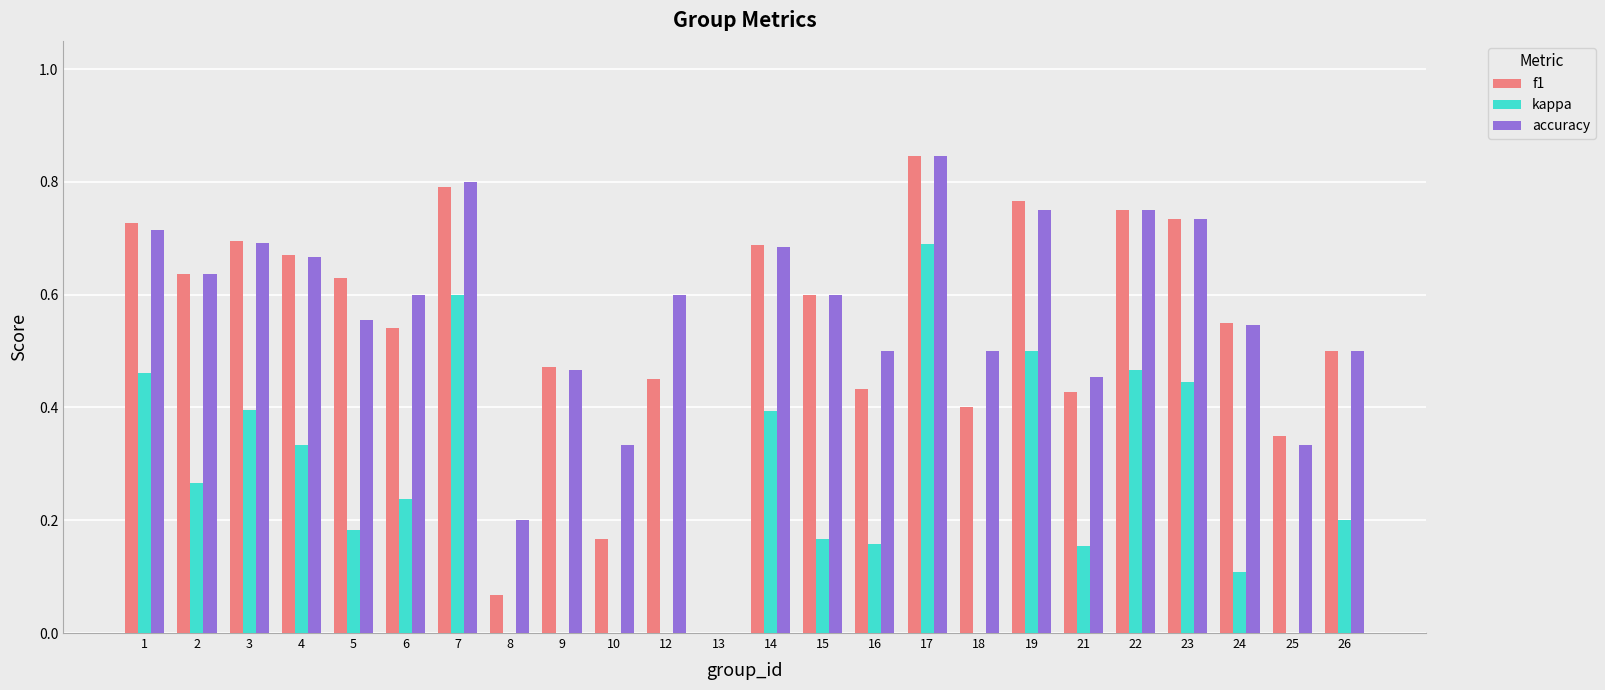

What is the spread (max minus min) of values at 25?

0.6